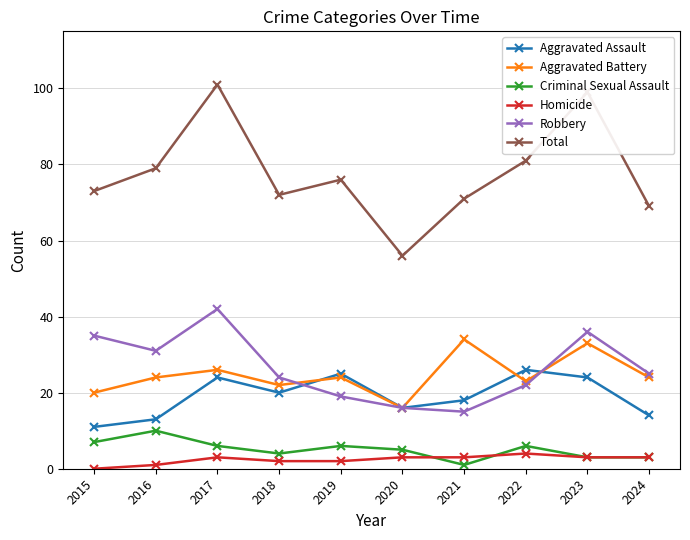

Reading left to right, transcribe all the data shown in this chart.

Aggravated Assault: 2015=11	2016=13	2017=24	2018=20	2019=25	2020=16	2021=18	2022=26	2023=24	2024=14
Aggravated Battery: 2015=20	2016=24	2017=26	2018=22	2019=24	2020=16	2021=34	2022=23	2023=33	2024=24
Criminal Sexual Assault: 2015=7	2016=10	2017=6	2018=4	2019=6	2020=5	2021=1	2022=6	2023=3	2024=3
Homicide: 2015=0	2016=1	2017=3	2018=2	2019=2	2020=3	2021=3	2022=4	2023=3	2024=3
Robbery: 2015=35	2016=31	2017=42	2018=24	2019=19	2020=16	2021=15	2022=22	2023=36	2024=25
Total: 2015=73	2016=79	2017=101	2018=72	2019=76	2020=56	2021=71	2022=81	2023=99	2024=69